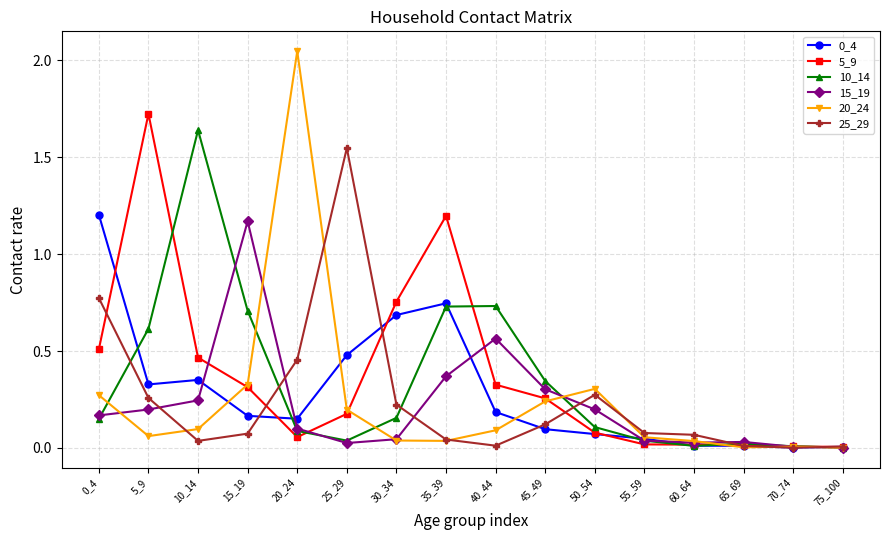

The 0_4 series shows 0.2 at 15_19. True or false?

True